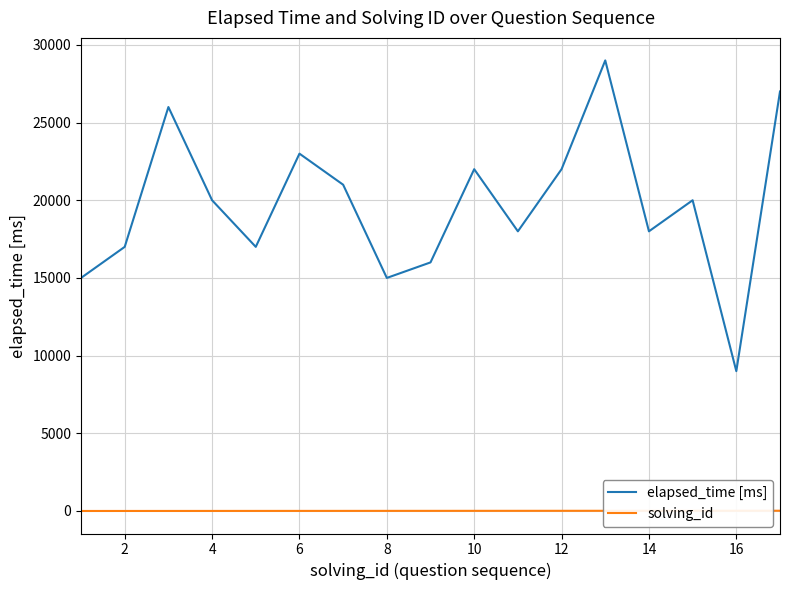

Which series has the widest spread of values?

elapsed_time [ms]